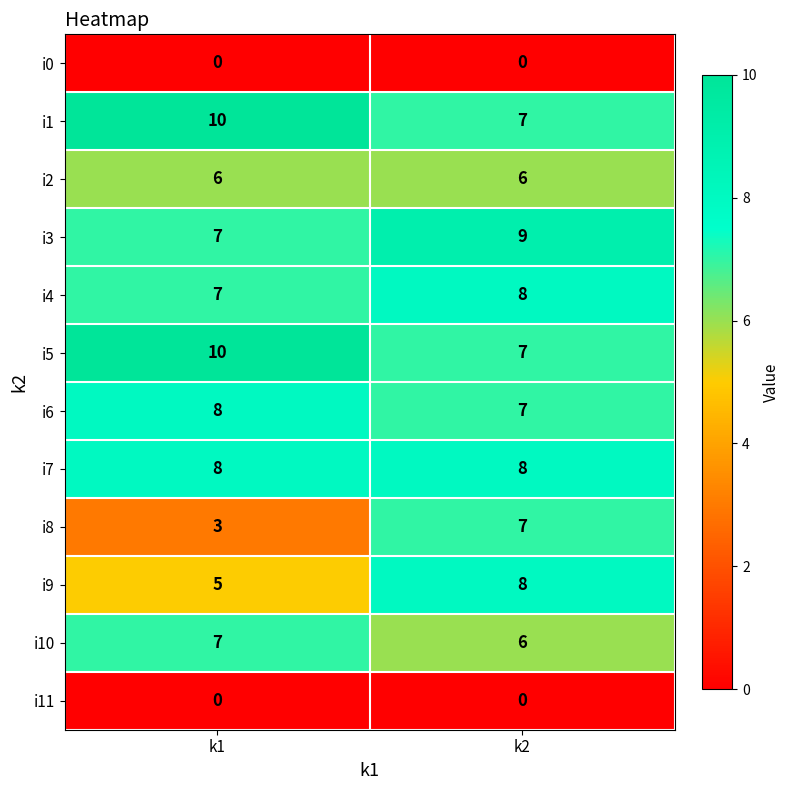

What is the sum of the i7 values at k2 and k1?

16